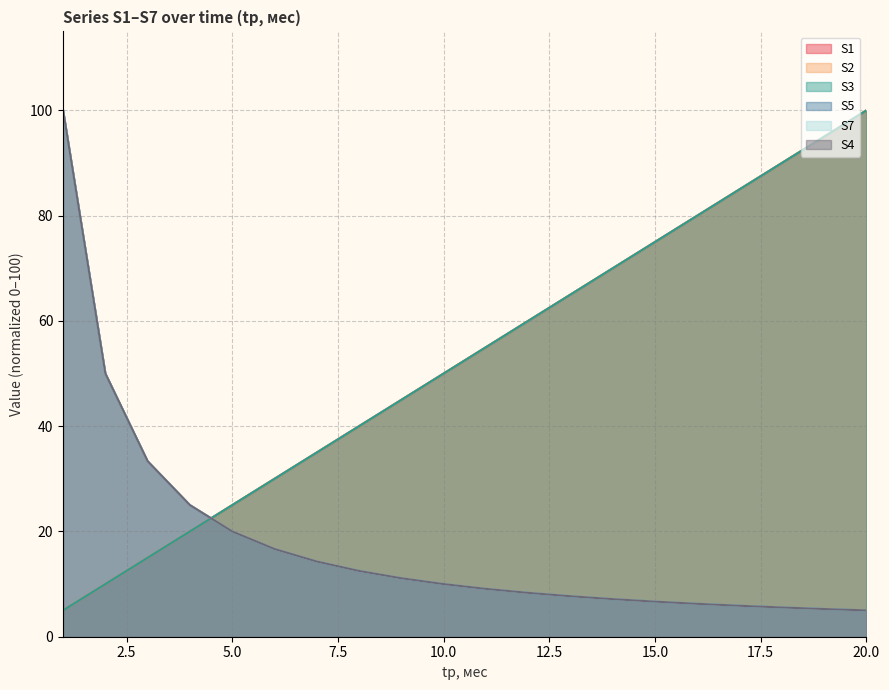

Reading left to right, extract all data points from this chart.

S1: 5.0	10.0	15.0	20.0	25.0	30.0	35.0	40.0	45.0	50.0	55.0	60.0	65.0	70.0	75.0	80.0	85.0	90.0	95.0	100.0
S2: 5.0	10.0	15.0	20.0	25.0	30.0	35.0	40.0	45.0	50.0	55.0	60.0	65.0	70.0	75.0	80.0	85.0	90.0	95.0	100.0
S3: 5.0	10.0	15.0	20.0	25.0	30.0	35.0	40.0	45.0	50.0	55.0	60.0	65.0	70.0	75.0	80.0	85.0	90.0	95.0	100.0
S5: 100.0	50.0	33.3	25.0	20.0	16.7	14.3	12.5	11.1	10.0	9.1	8.3	7.7	7.1	6.7	6.2	5.9	5.6	5.3	5.0
S7: 100.0	50.0	33.3	25.0	20.0	16.7	14.3	12.5	11.1	10.0	9.1	8.3	7.7	7.1	6.7	6.2	5.9	5.6	5.3	5.0
S4: 100.0	50.0	33.3	25.0	20.0	16.7	14.3	12.5	11.1	10.0	9.1	8.3	7.7	7.1	6.7	6.2	5.9	5.6	5.3	5.0